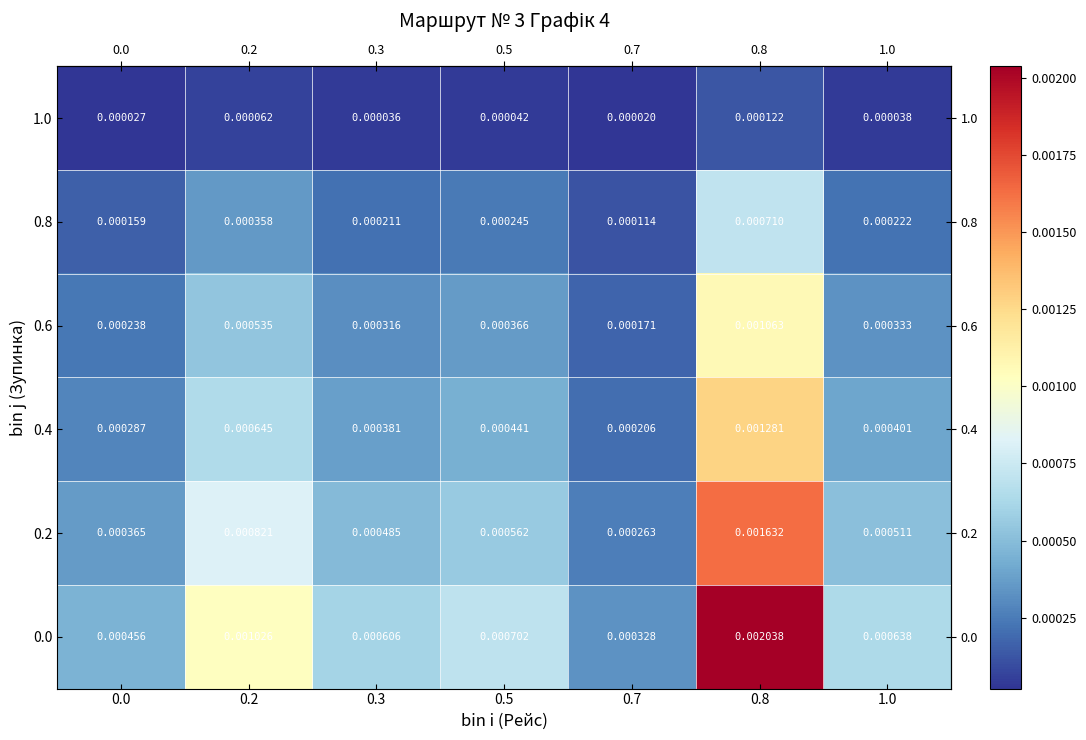

Is the value of 0.2 at 0.5 greater than the value of 1.0 at 0.3?

Yes